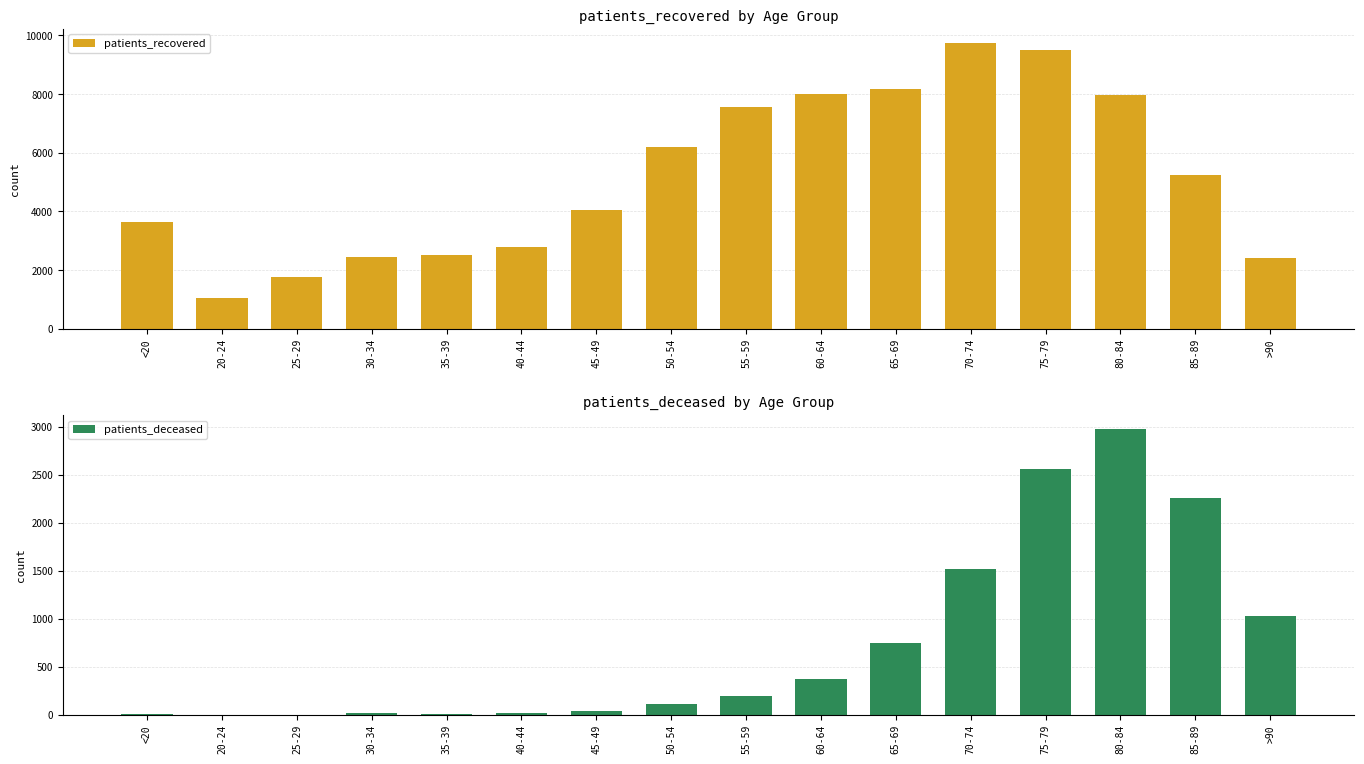

Reading left to right, what are all the values shown in this chart?

patients_recovered: 3648	1036	1764	2460	2521	2785	4053	6197	7548	7999	8173	9735	9516	7978	5245	2423
patients_deceased: 12	3	3	15	14	22	41	110	192	373	746	1525	2561	2976	2260	1029